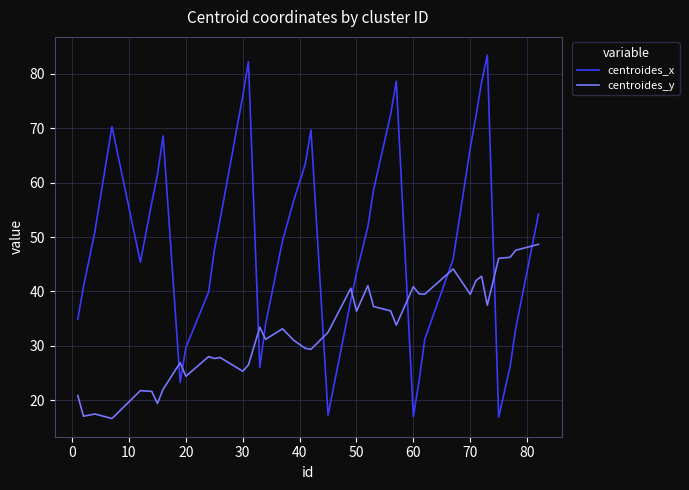

Which series ends up on top after the final intersection of centroides_y and centroides_x?

centroides_x